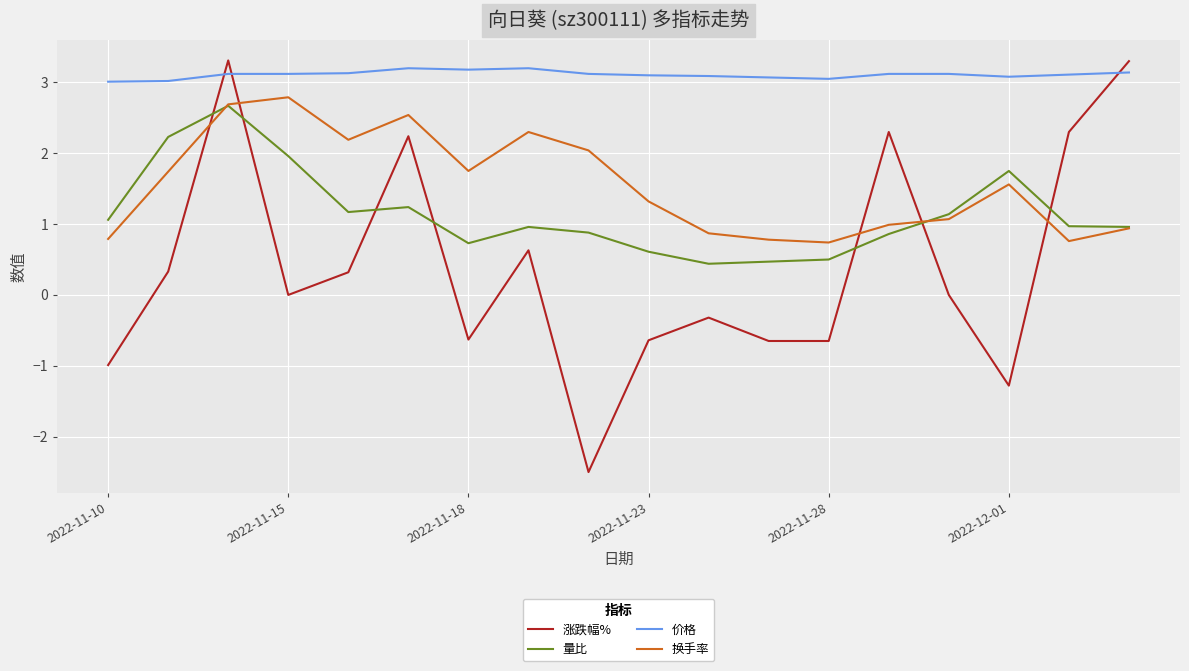

True or false: 涨跌幅% and 价格 cross at least once.

True